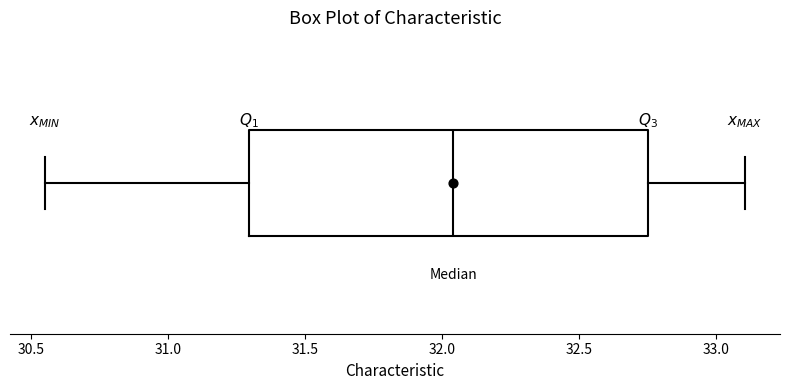

Read this box plot against the x-axis: the position of the median line, the range covered by the box, and the ends of both whiskers. The values are not printed on the chart, so give them approximately, as read against the axis.

median 32.05, box 31.30 to 32.75, whiskers 30.55 to 33.10